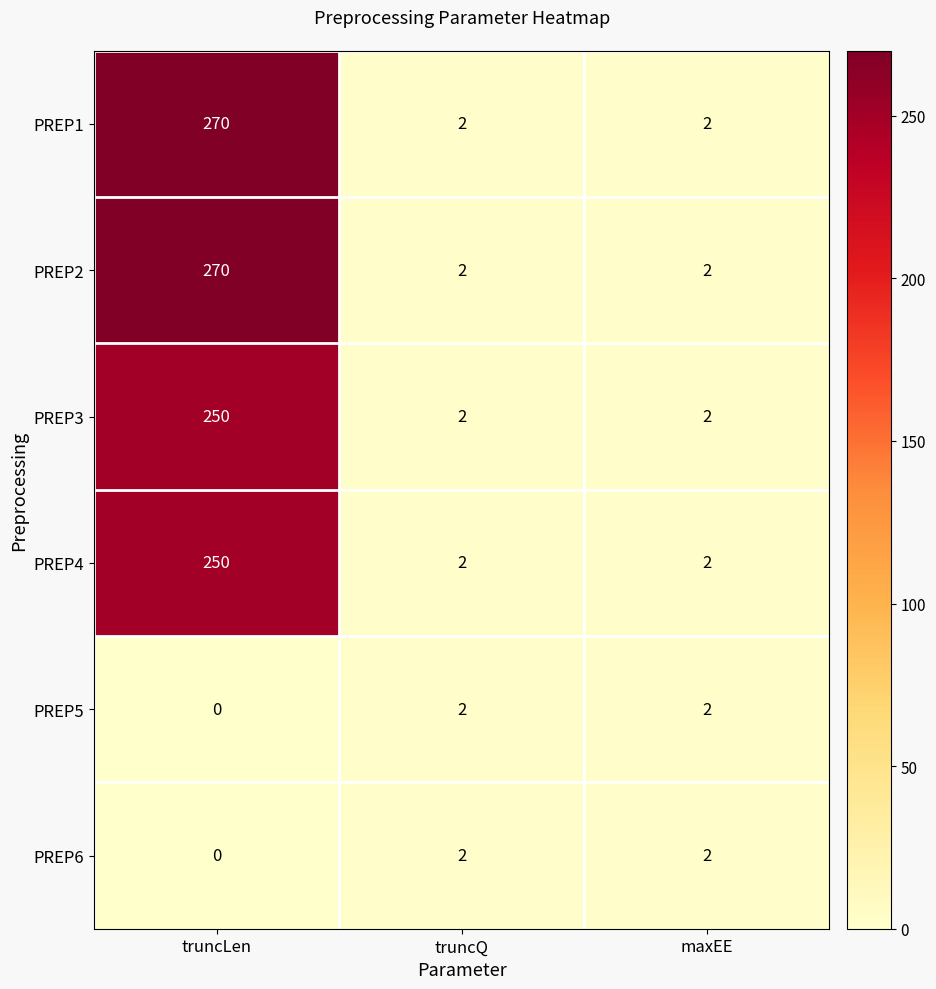

The PREP5 series shows 3 at maxEE. True or false?

False